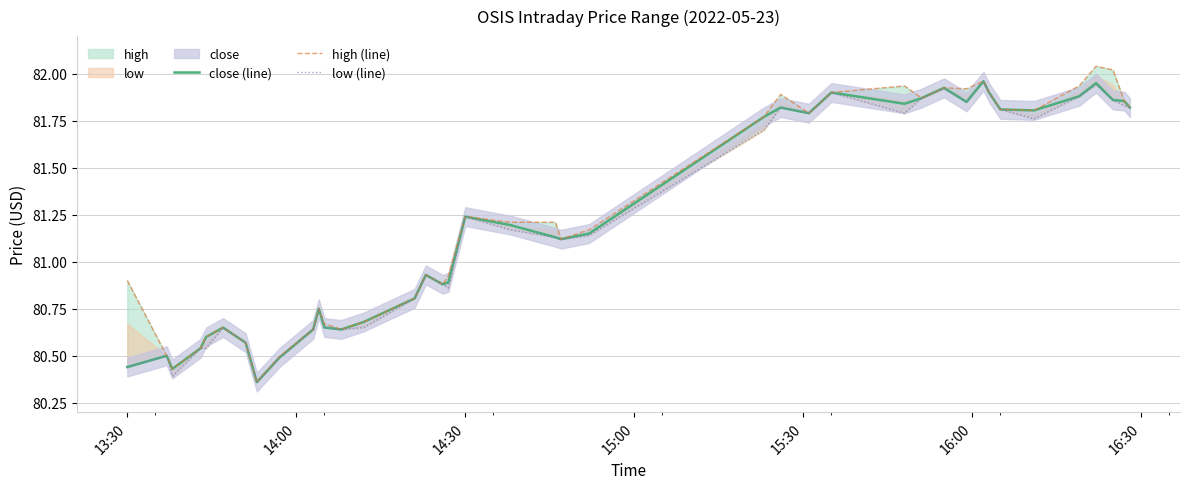

What is the difference between the second highest and minimum values in the low (line) series?

1.6